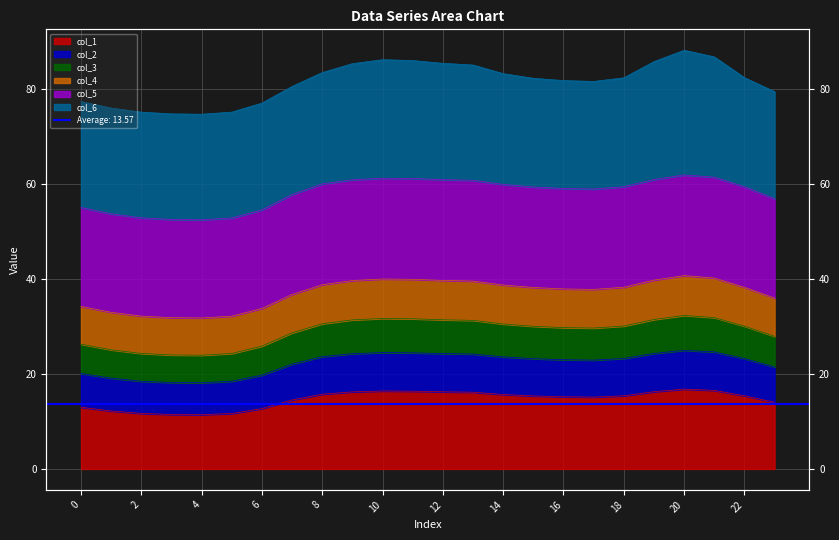

Which category has the lowest value in the col_3 series?

4